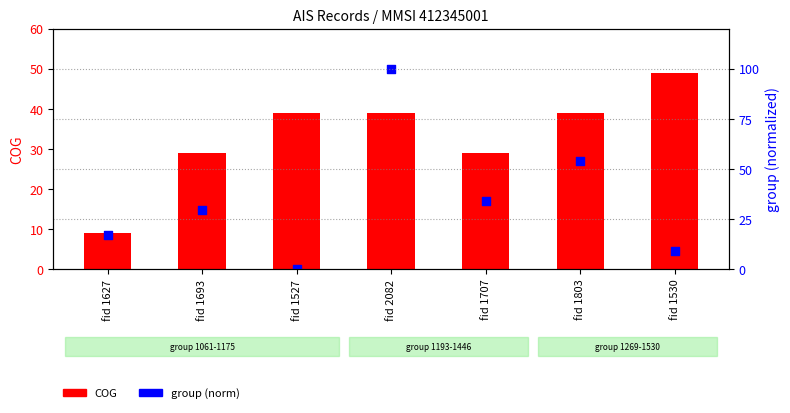

Which series has the largest Y range (max minus min)?

group (norm)